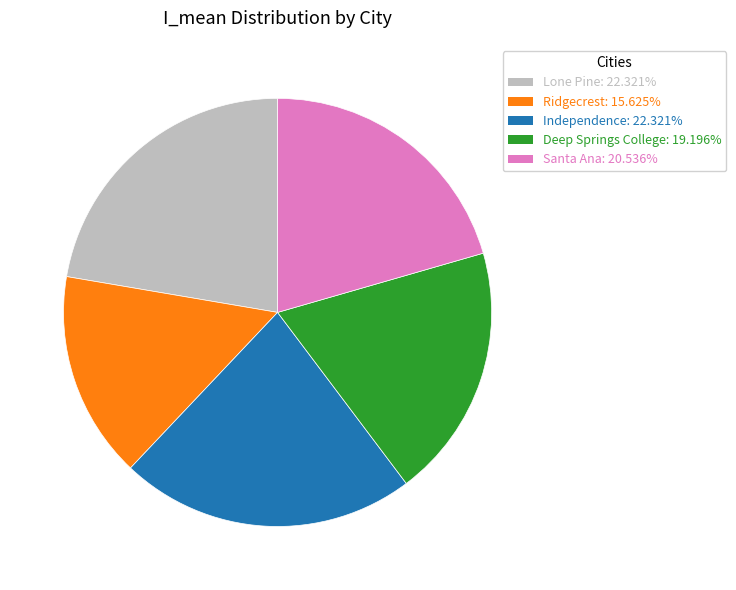

Does Lone Pine represent more than half of the total?

No